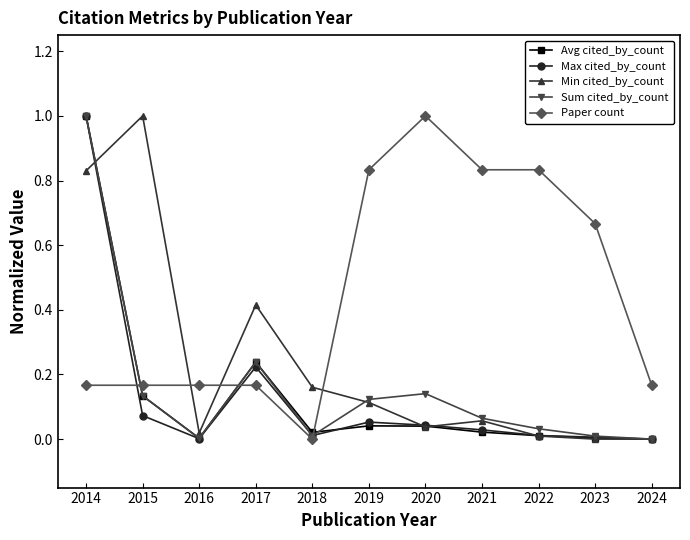

True or false: Min cited_by_count and Paper count cross at least once.

True